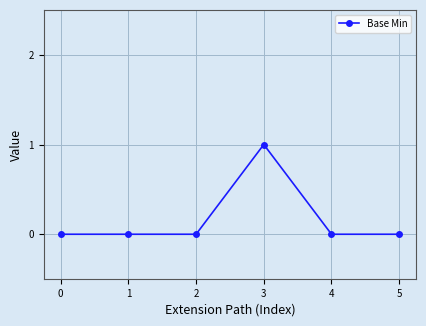

The chart shows a value of 0 at 0. True or false?

True